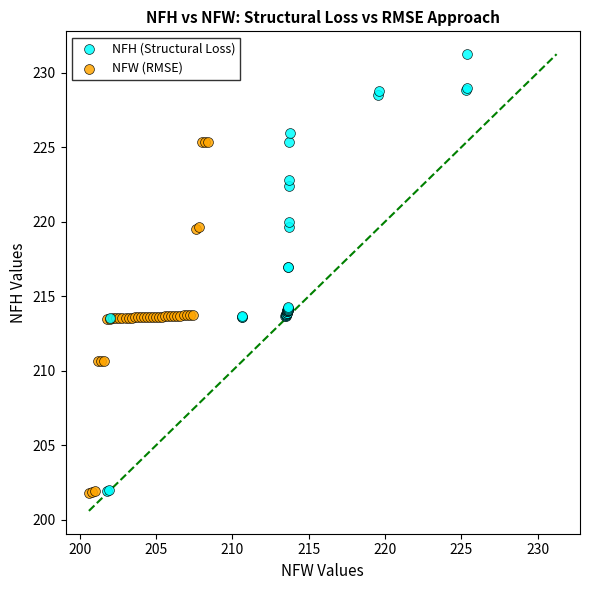

What are all the series names shown in the legend?

NFH (Structural Loss), NFW (RMSE)